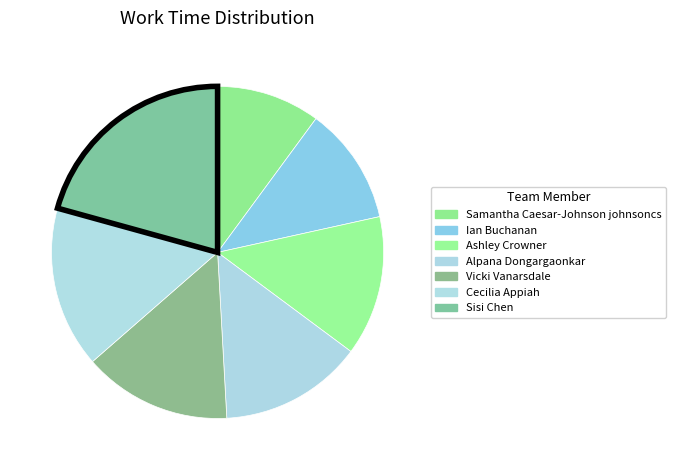

Is there any slice that represents more than half of the pie?

No